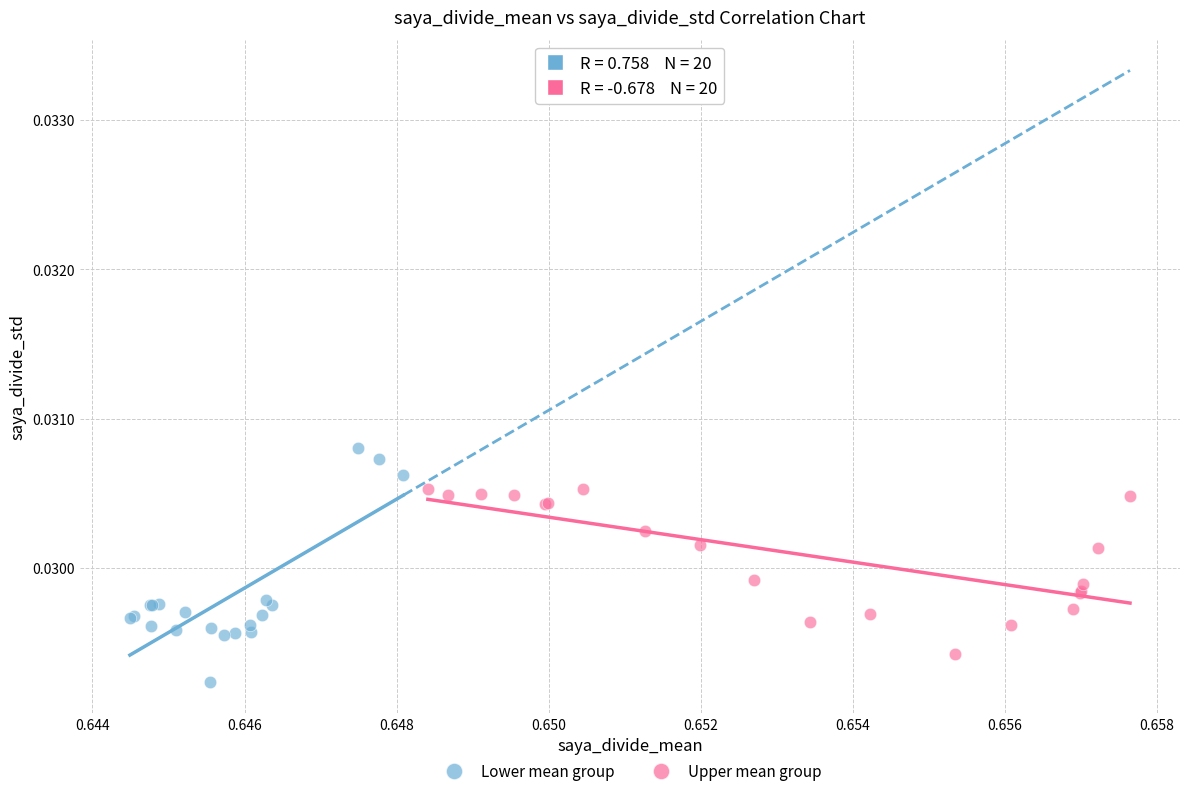

Which series has the widest spread of Y values?

Lower mean group